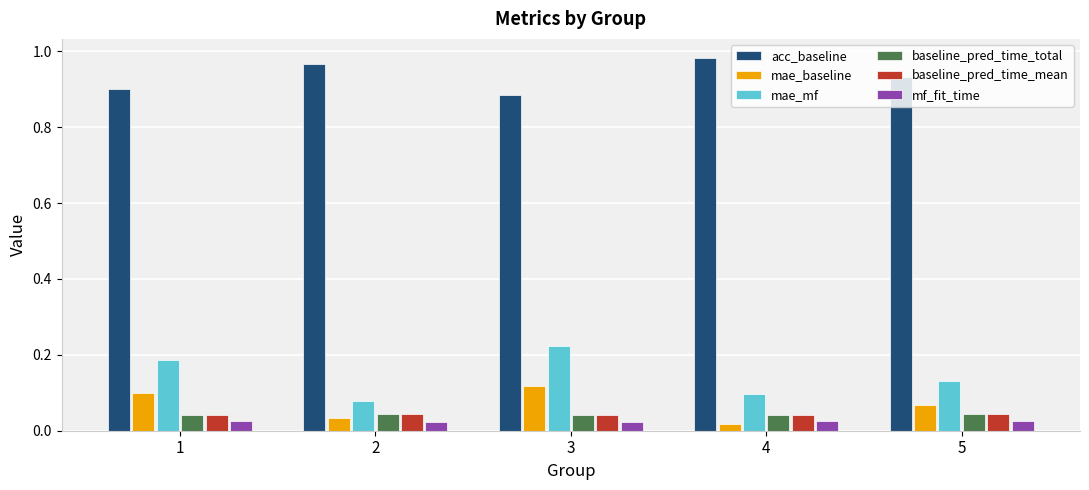

True or false: mae_baseline has a value of 0.2 at 1.

False